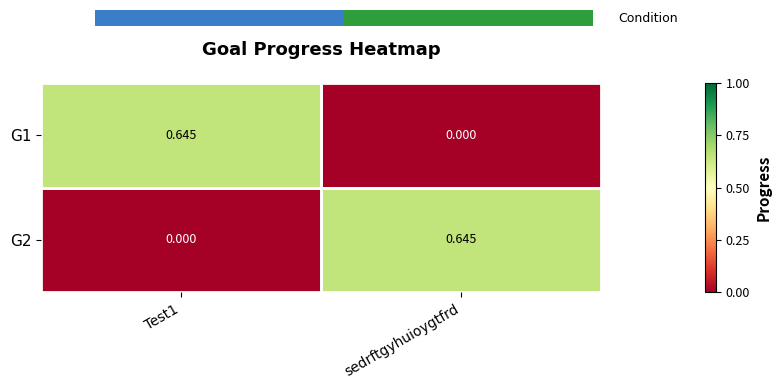

Where is G1 nearest to the value 0?

sedrftgyhuioygtfrd